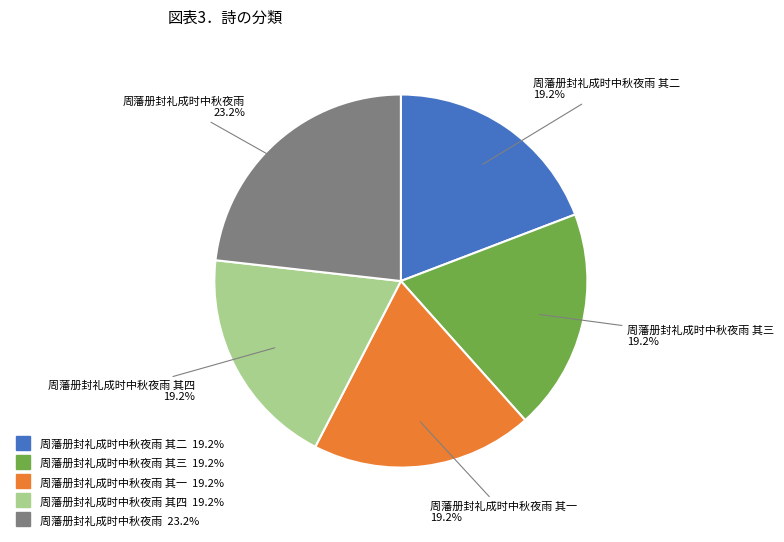

Does any single category account for the majority?

No